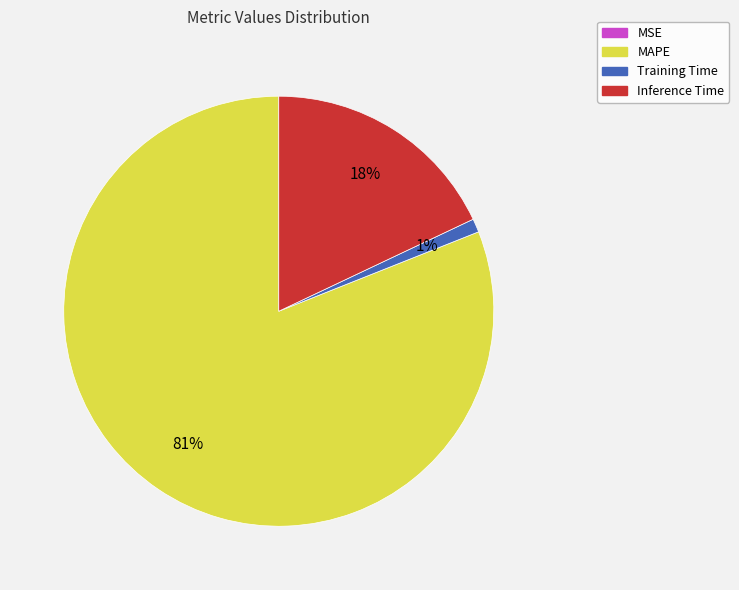

Is there any slice that represents more than half of the pie?

Yes